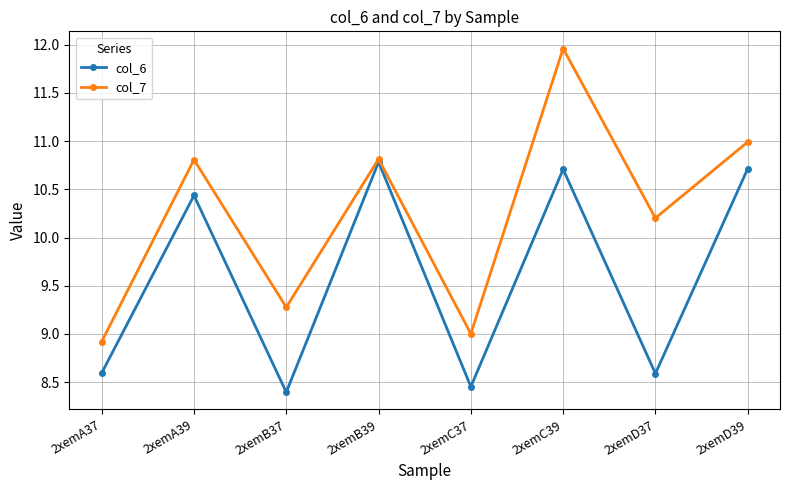

What position from the right is 2xemA39?

7